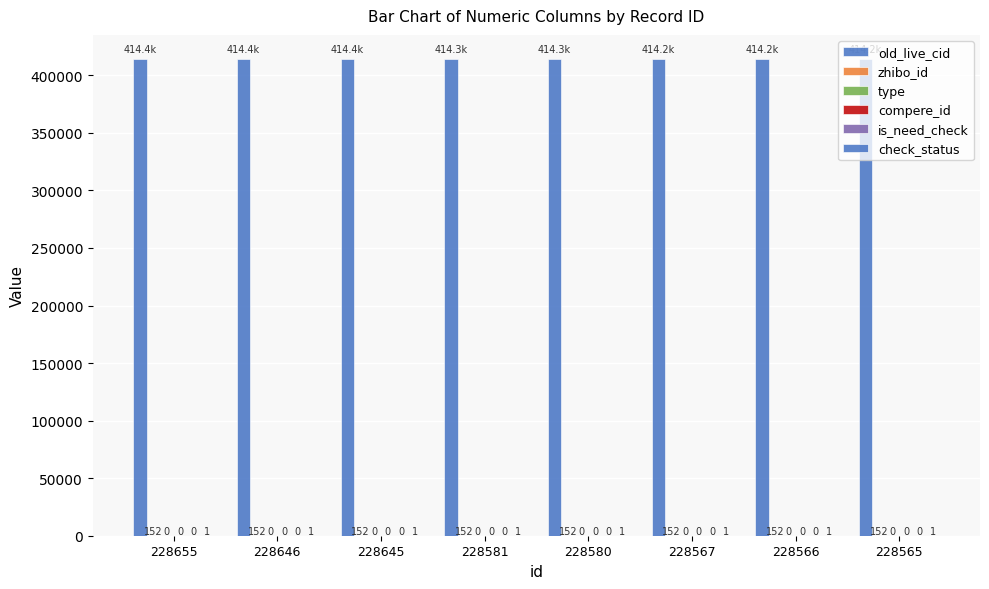

Reading right to left, what are all the values shown in this chart?

old_live_cid: 228565=414244	228566=414245	228567=414246	228580=414268	228581=414269	228645=414401	228646=414402	228655=414431
zhibo_id: 228565=152	228566=152	228567=152	228580=152	228581=152	228645=152	228646=152	228655=152
type: 228565=0	228566=0	228567=0	228580=0	228581=0	228645=0	228646=0	228655=0
compere_id: 228565=0	228566=0	228567=0	228580=0	228581=0	228645=0	228646=0	228655=0
is_need_check: 228565=0	228566=0	228567=0	228580=0	228581=0	228645=0	228646=0	228655=0
check_status: 228565=1	228566=1	228567=1	228580=1	228581=1	228645=1	228646=1	228655=1